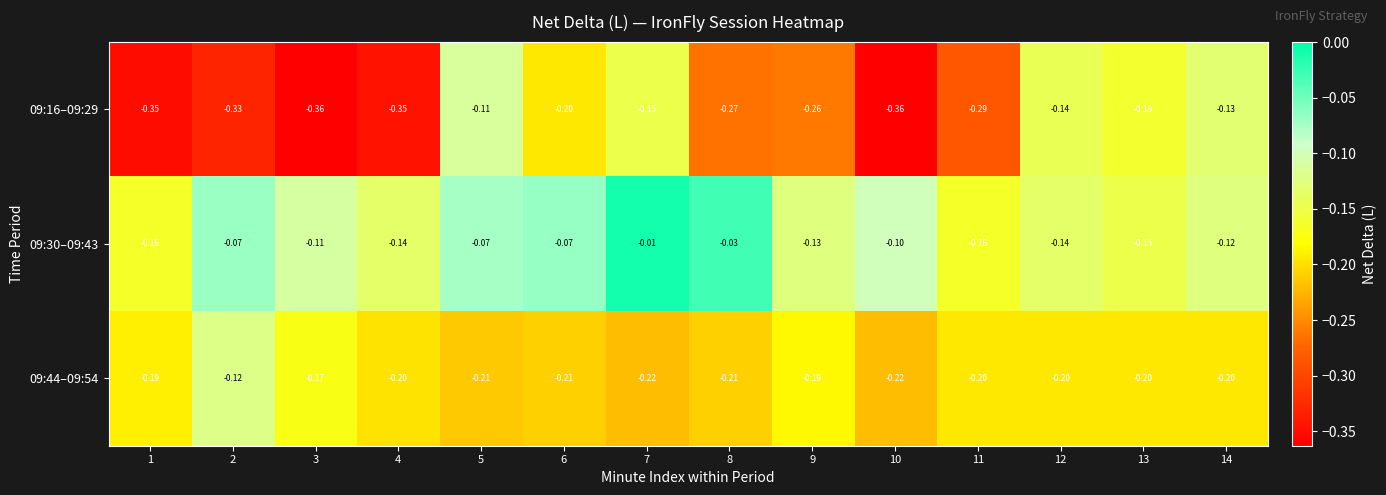

Rank the series by their maximum value, from highest to lowest.

09:30–09:43, 09:16–09:29, 09:44–09:54